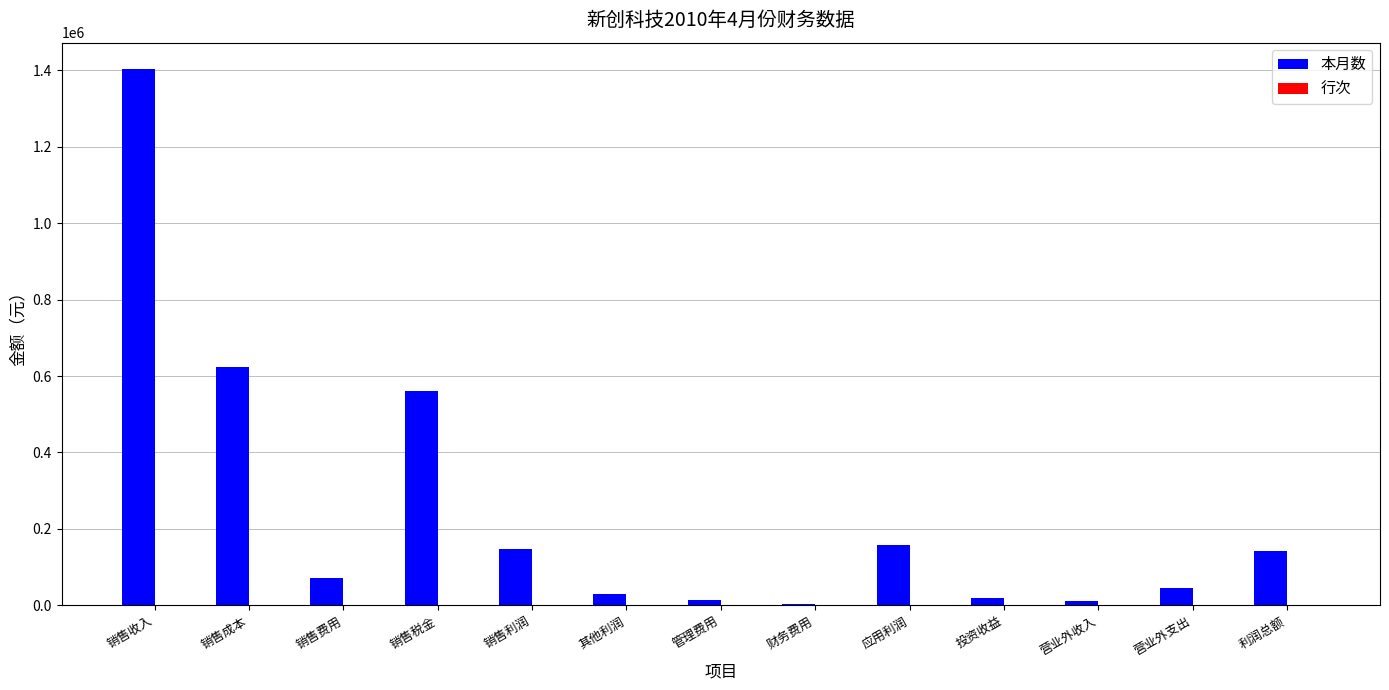

Which series changed the most between 销售收入 and 营业外支出?

本月数